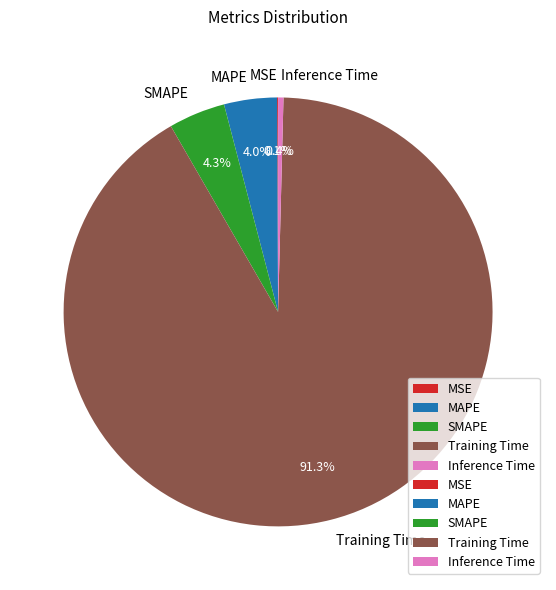

True or false: Training Time accounts for 99% of the total.

False